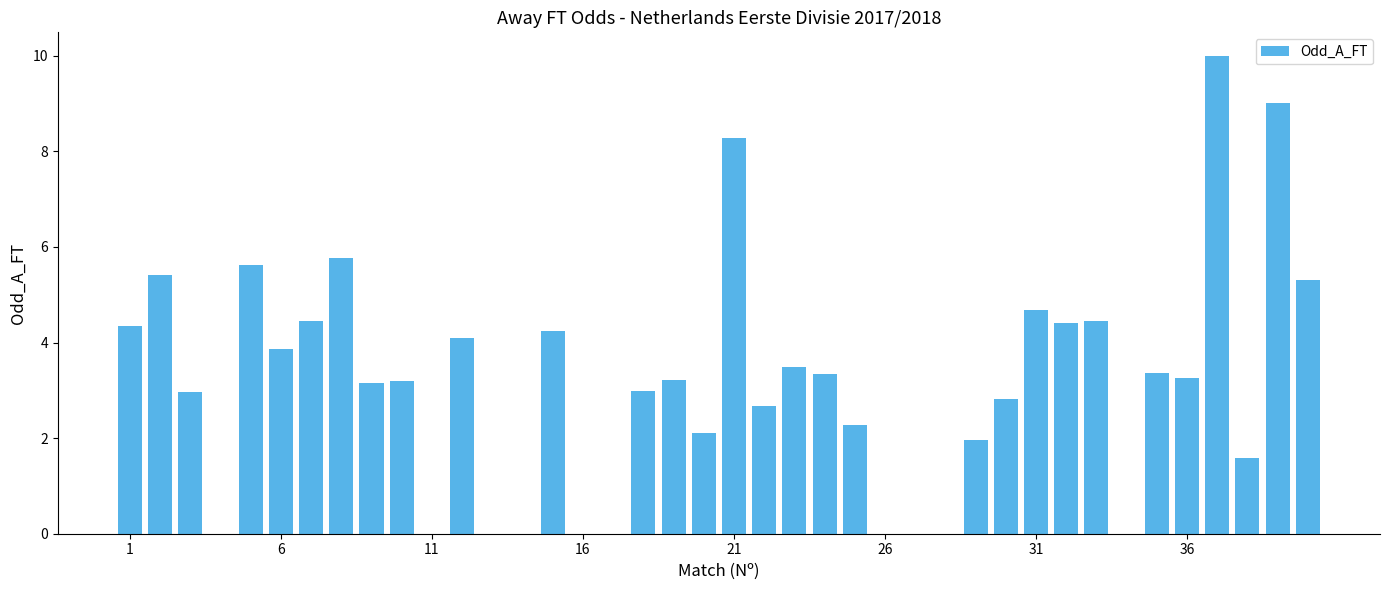

What is the sum of all values?

126.3